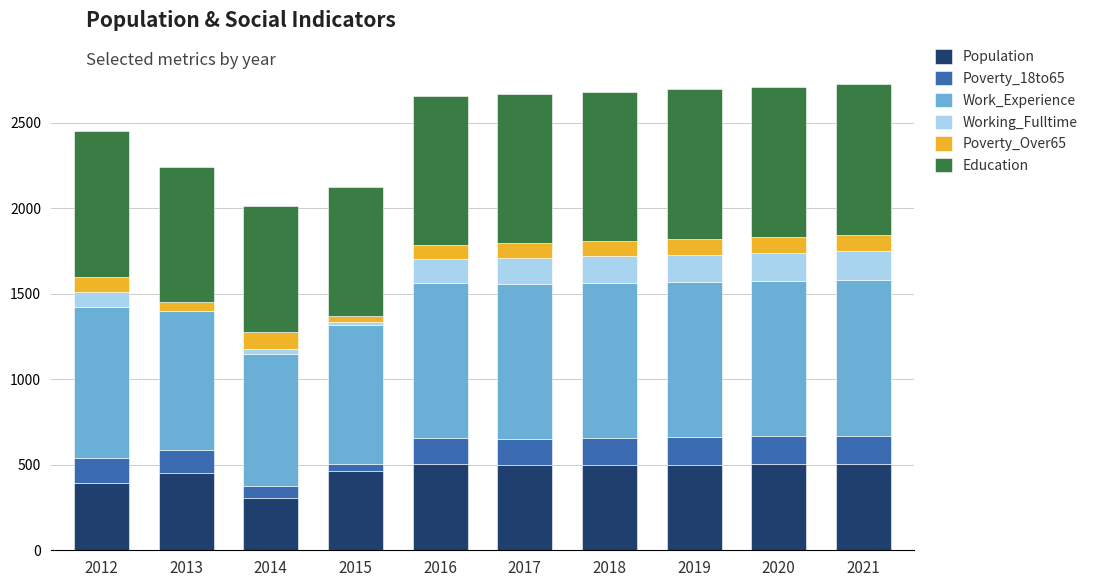

What is the maximum value for Population?

506